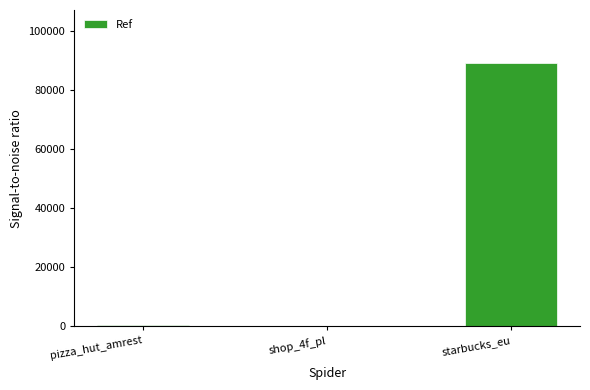

What is the greatest value displayed?

89386